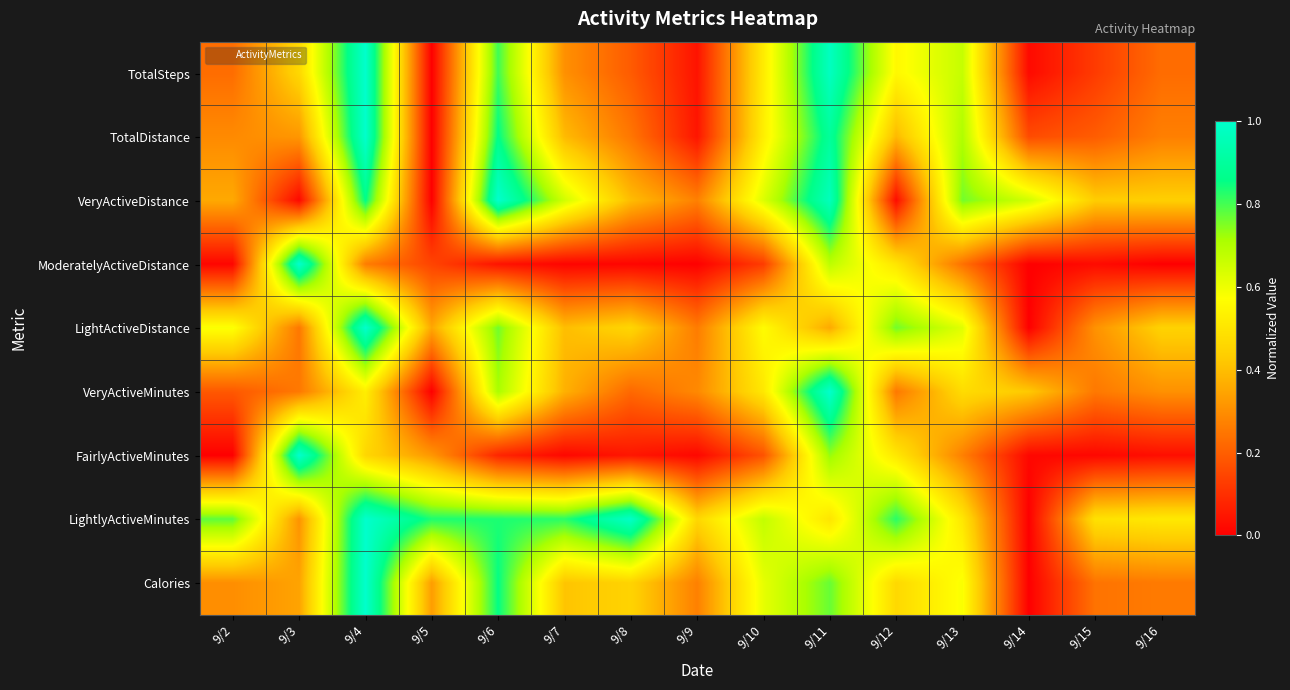

Reading left to right, extract all data points from this chart.

TotalSteps: 9/2=0.2	9/3=0.5	9/4=1.0	9/5=0.0	9/6=0.8	9/7=0.3	9/8=0.2	9/9=0.0	9/10=0.5	9/11=1.0	9/12=0.6	9/13=0.7	9/14=0.0	9/15=0.1	9/16=0.2
TotalDistance: 9/2=0.3	9/3=0.3	9/4=1.0	9/5=0.0	9/6=0.9	9/7=0.4	9/8=0.3	9/9=0.0	9/10=0.5	9/11=0.9	9/12=0.4	9/13=0.7	9/14=0.2	9/15=0.2	9/16=0.3
VeryActiveDistance: 9/2=0.4	9/3=0.0	9/4=0.9	9/5=0.0	9/6=1.0	9/7=0.6	9/8=0.4	9/9=0.3	9/10=0.6	9/11=1.0	9/12=0.0	9/13=0.8	9/14=0.7	9/15=0.4	9/16=0.4
ModeratelyActiveDistance: 9/2=0.0	9/3=1.0	9/4=0.3	9/5=0.1	9/6=0.0	9/7=0.0	9/8=0.0	9/9=0.0	9/10=0.1	9/11=0.7	9/12=0.5	9/13=0.2	9/14=0.0	9/15=0.0	9/16=0.0
LightActiveDistance: 9/2=0.6	9/3=0.3	9/4=1.0	9/5=0.4	9/6=0.8	9/7=0.4	9/8=0.5	9/9=0.3	9/10=0.6	9/11=0.4	9/12=0.8	9/13=0.6	9/14=0.0	9/15=0.3	9/16=0.4
VeryActiveMinutes: 9/2=0.2	9/3=0.3	9/4=0.5	9/5=0.0	9/6=0.7	9/7=0.4	9/8=0.2	9/9=0.3	9/10=0.5	9/11=1.0	9/12=0.3	9/13=0.5	9/14=0.4	9/15=0.3	9/16=0.3
FairlyActiveMinutes: 9/2=0.0	9/3=1.0	9/4=0.5	9/5=0.3	9/6=0.1	9/7=0.0	9/8=0.0	9/9=0.0	9/10=0.2	9/11=0.7	9/12=0.5	9/13=0.3	9/14=0.0	9/15=0.0	9/16=0.0
LightlyActiveMinutes: 9/2=0.8	9/3=0.3	9/4=1.0	9/5=0.8	9/6=0.8	9/7=0.8	9/8=1.0	9/9=0.5	9/10=0.7	9/11=0.5	9/12=0.8	9/13=0.5	9/14=0.0	9/15=0.5	9/16=0.5
Calories: 9/2=0.3	9/3=0.3	9/4=1.0	9/5=0.3	9/6=0.9	9/7=0.4	9/8=0.5	9/9=0.3	9/10=0.6	9/11=0.8	9/12=0.5	9/13=0.6	9/14=0.0	9/15=0.2	9/16=0.3